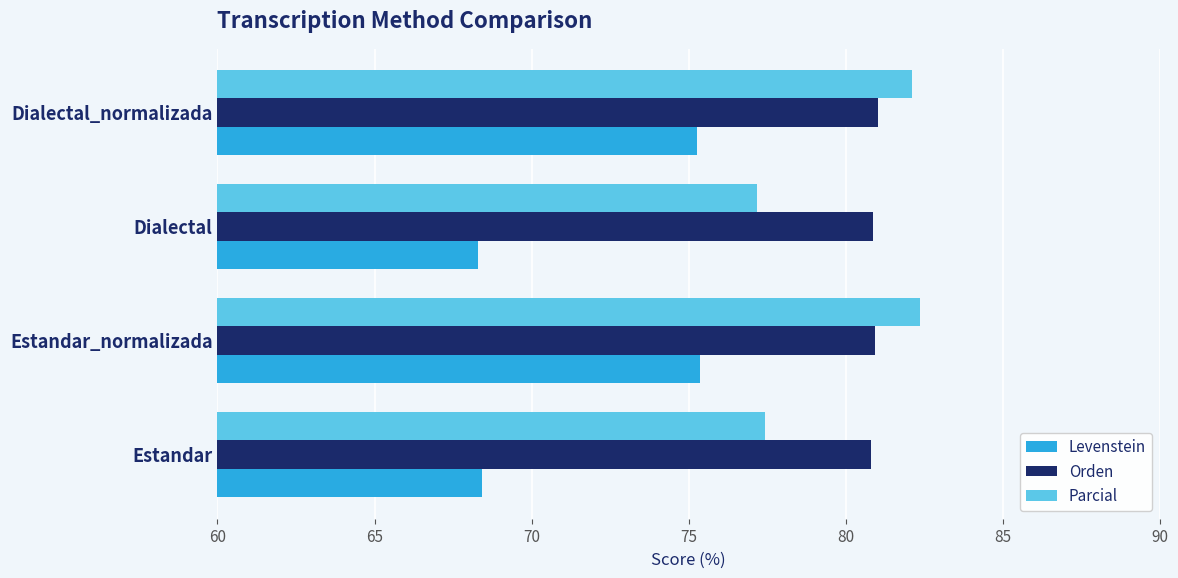

At which label is Parcial closest to 79?

Estandar